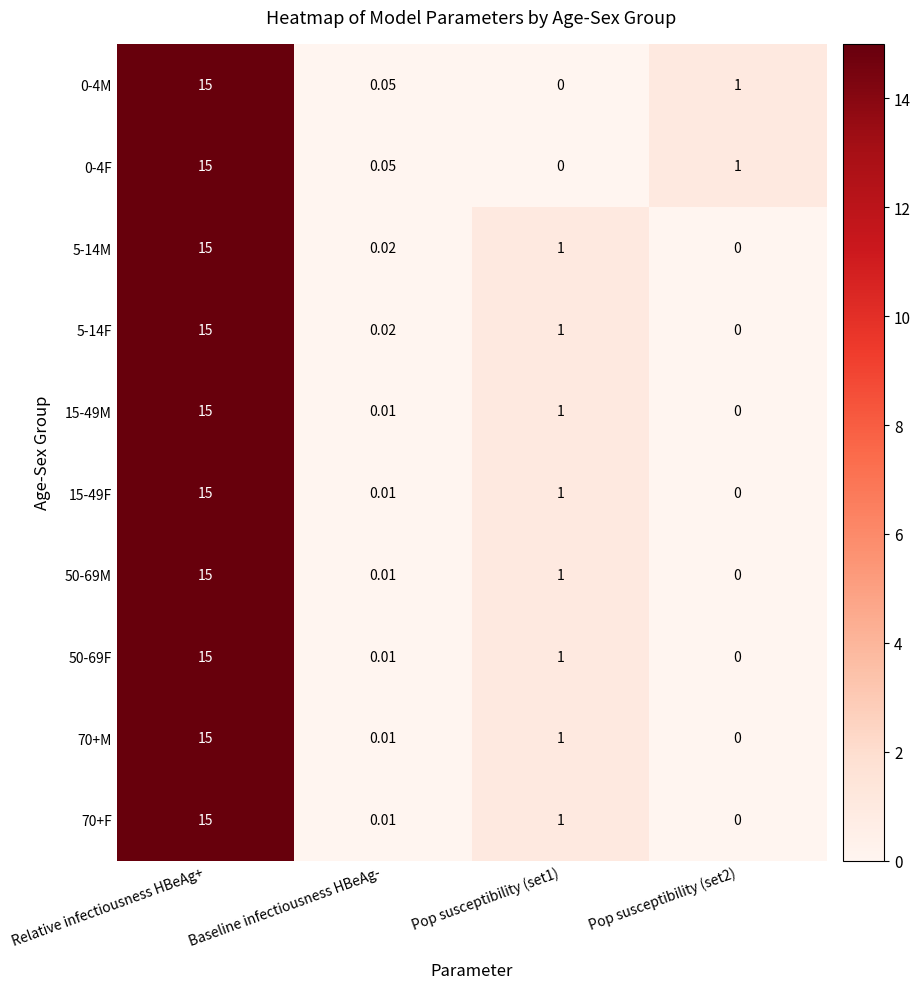

At which label does 15-49F first exceed 1?

Relative infectiousness HBeAg+